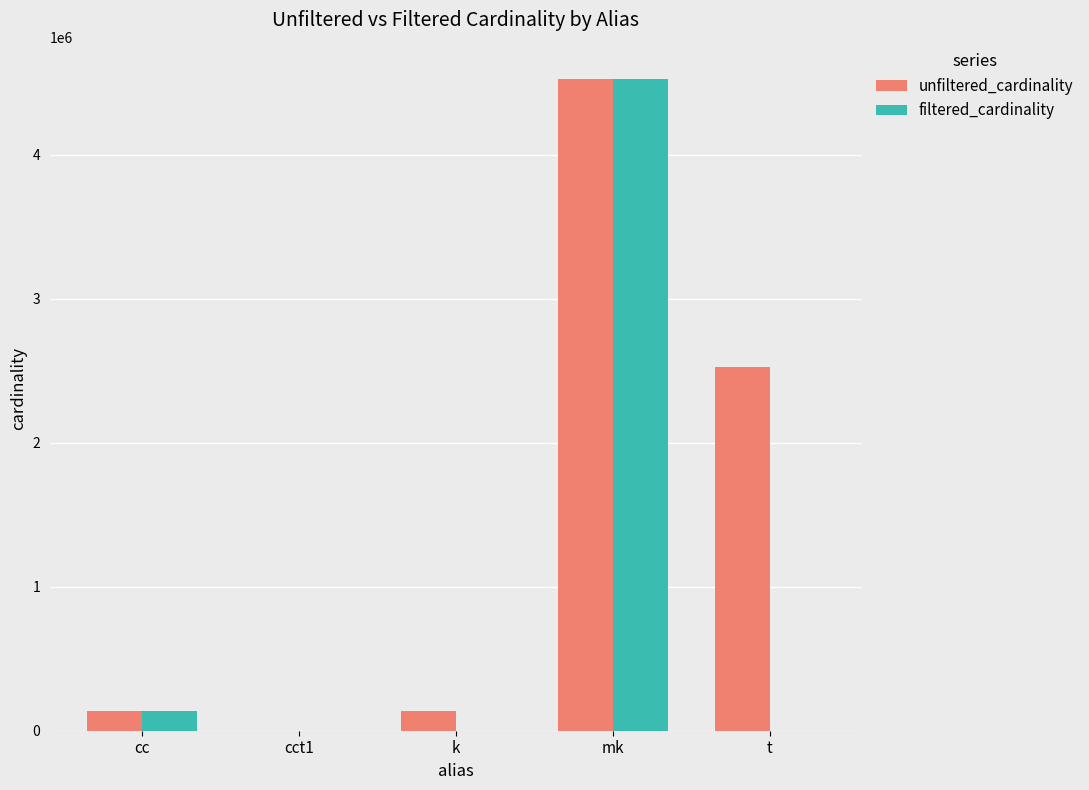

Which category has the highest value in the unfiltered_cardinality series?

mk